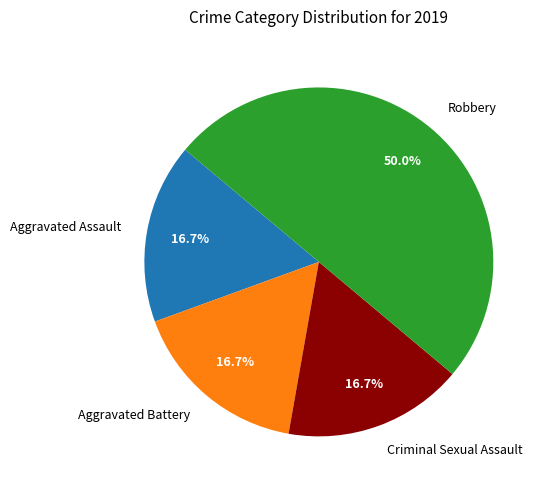

To the nearest percent, what percentage of the pie is Aggravated Battery?

17%